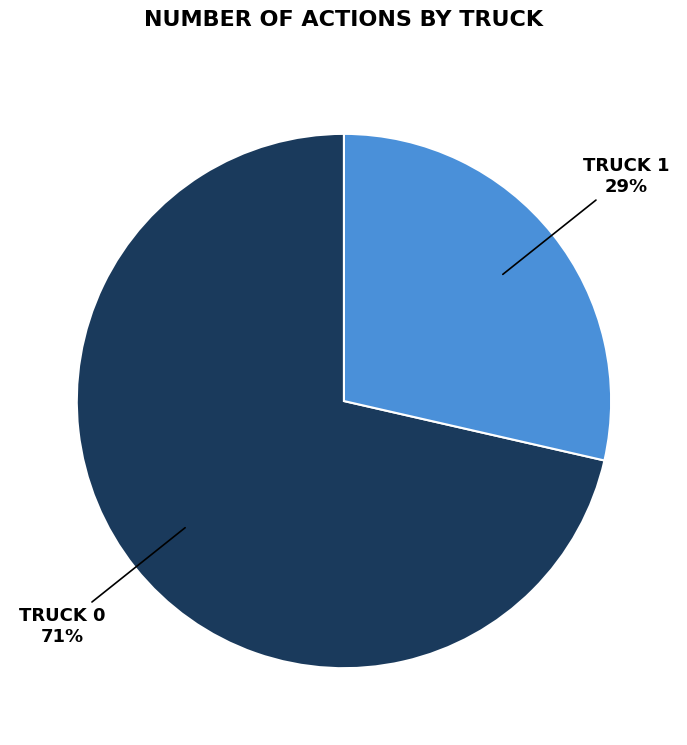

Does any single category account for the majority?

Yes